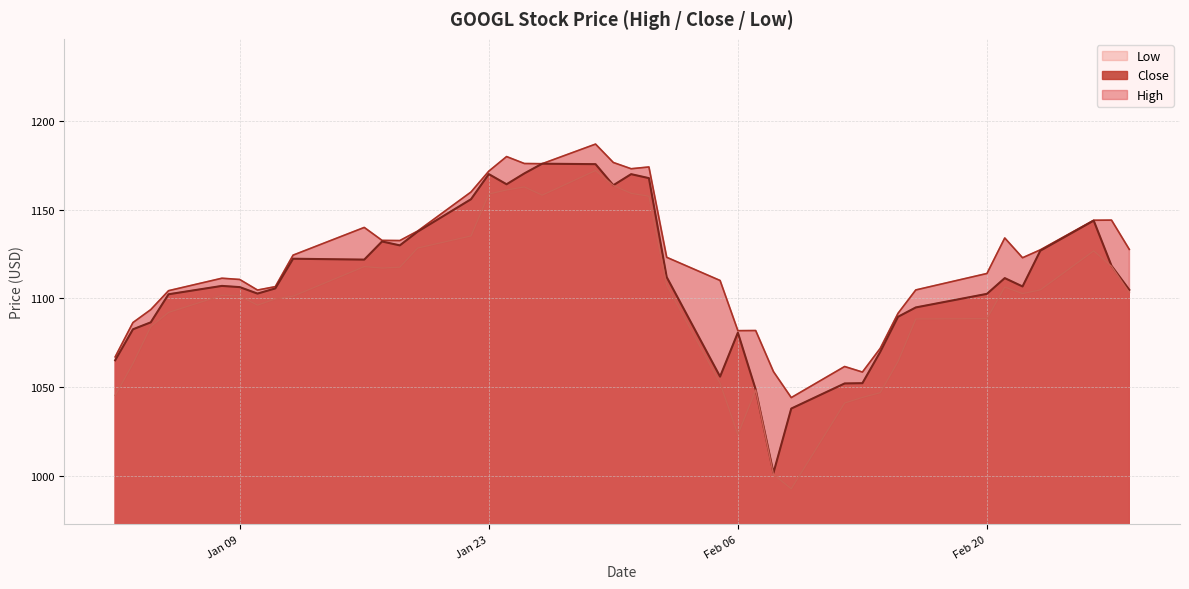

At how many categories does at least one series exceed 1045?

39